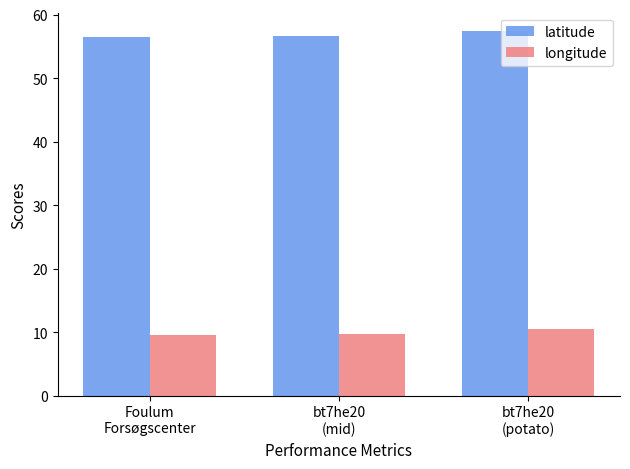

What is the sum of all longitude values?

29.7